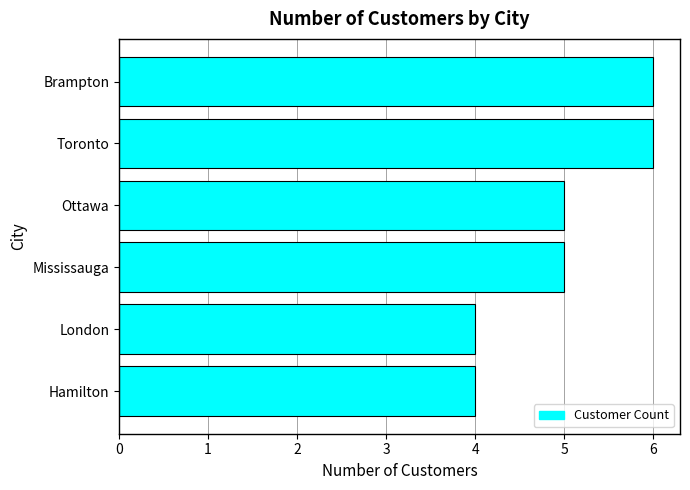

Does the chart contain stacked bars?

No